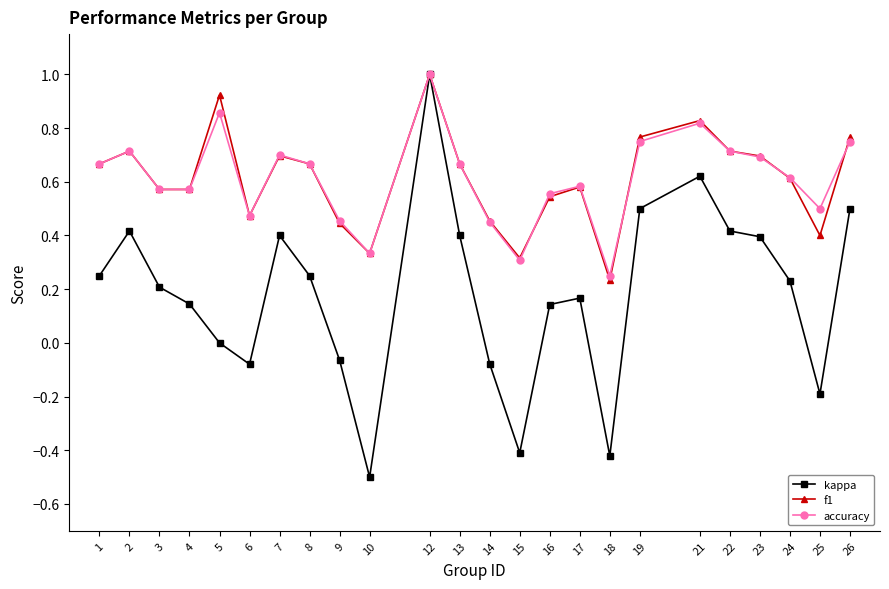

How many lines are shown in the chart?

3